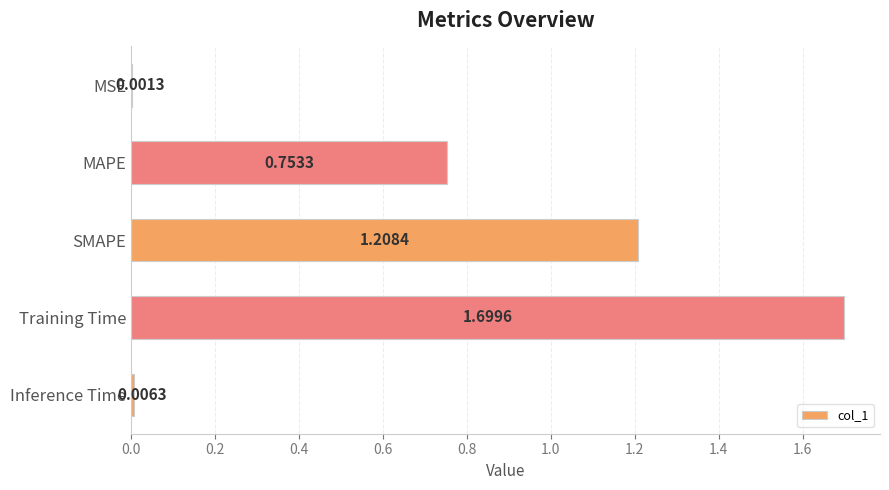

What is the sum of all values?

3.7